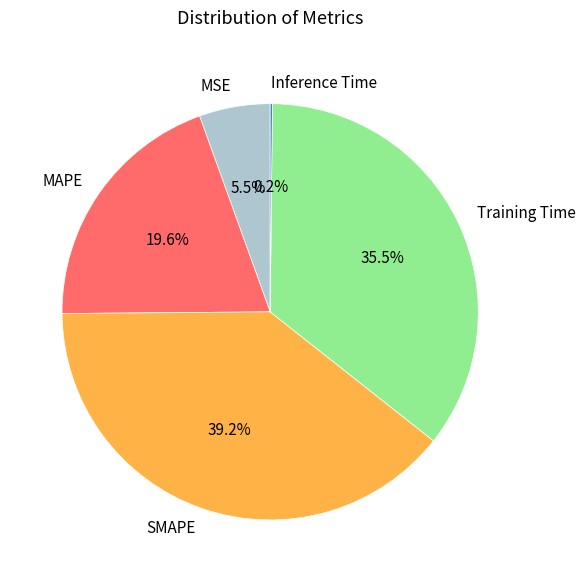

To the nearest percent, what is the difference between the largest and smallest slice percentages?

39%